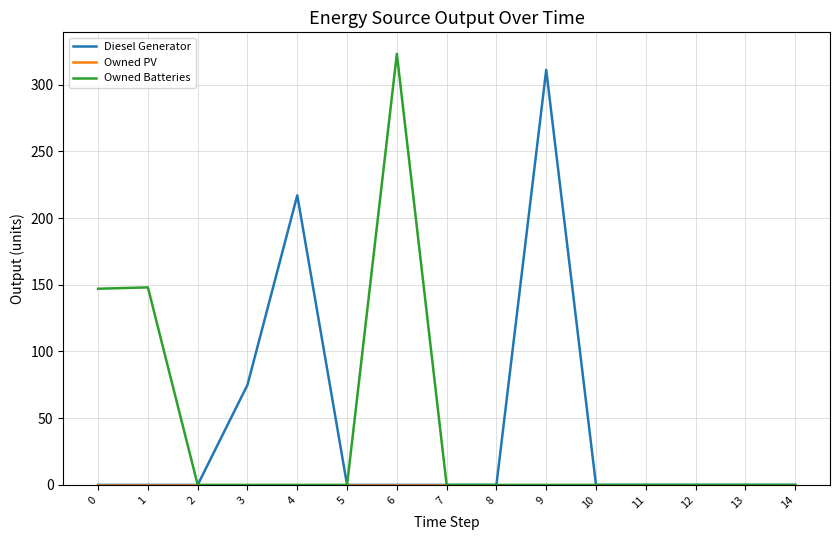

What is the highest value of the Diesel Generator series?

311